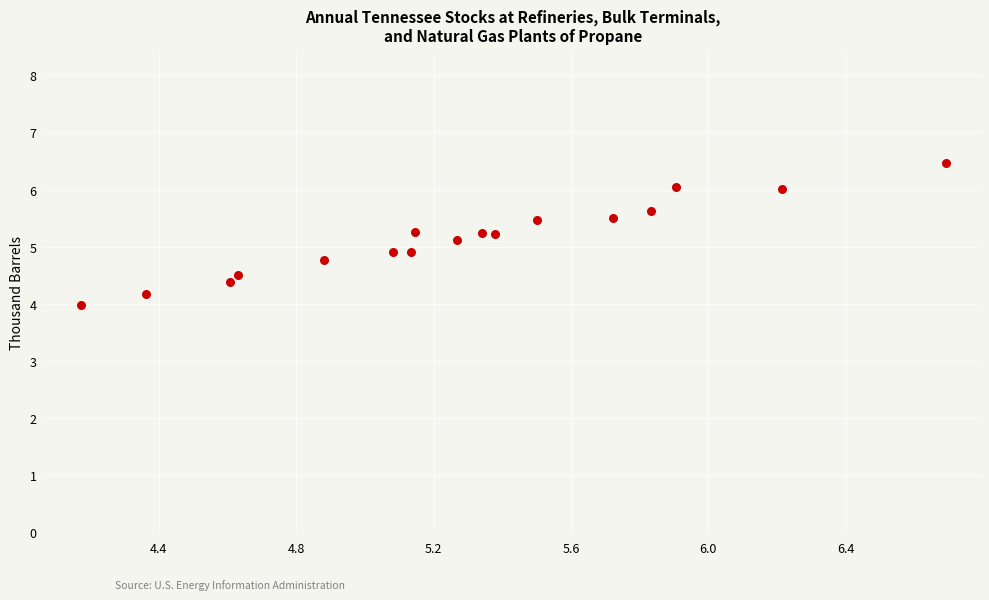

What is the range of Y values (max minus min)?

2.5